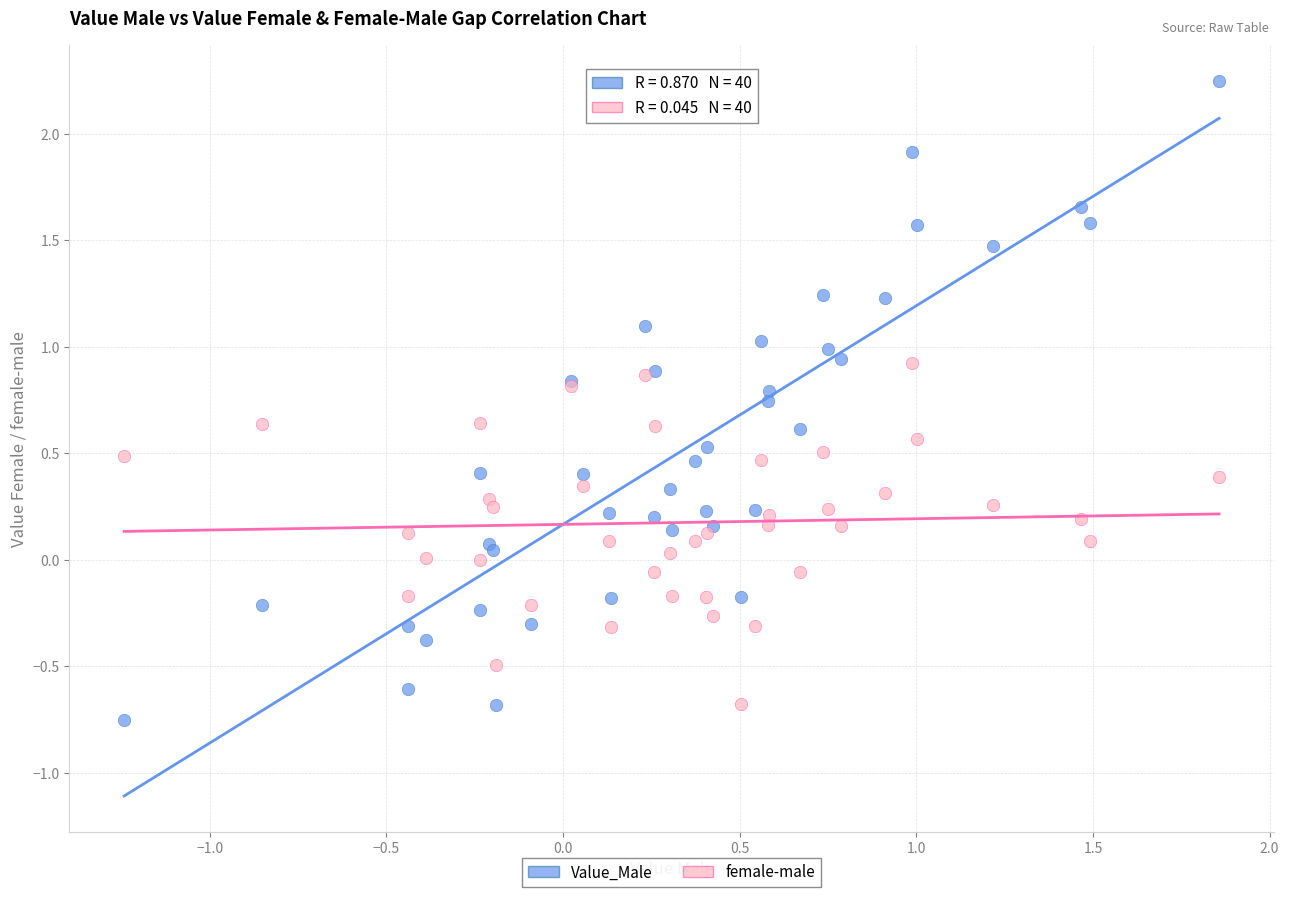

Which series reaches the maximum Y coordinate?

Value_Male